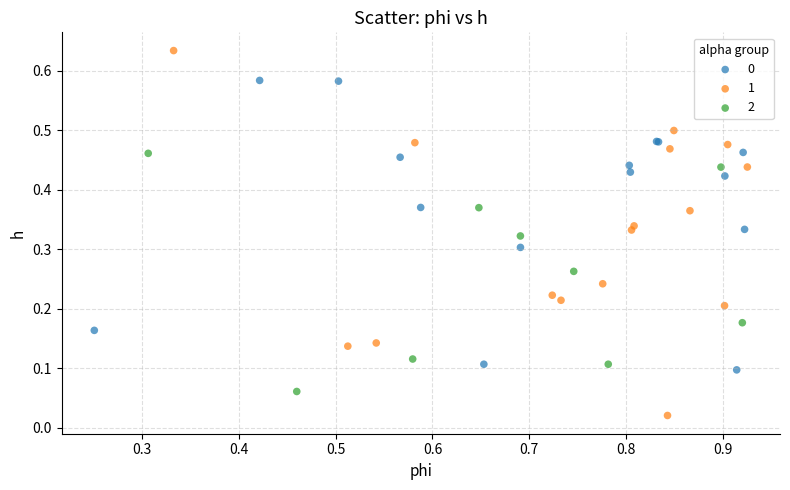

Which series reaches the minimum Y coordinate?

1